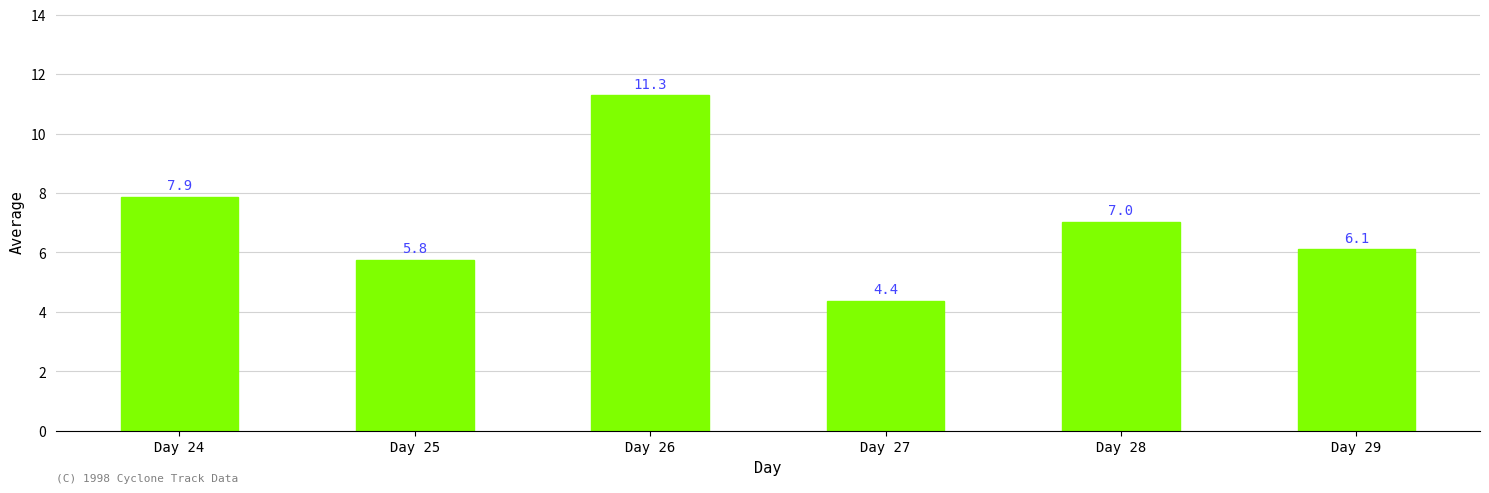

Approximately how many times larger is the value at Day 26 compared to Day 28?

1.6